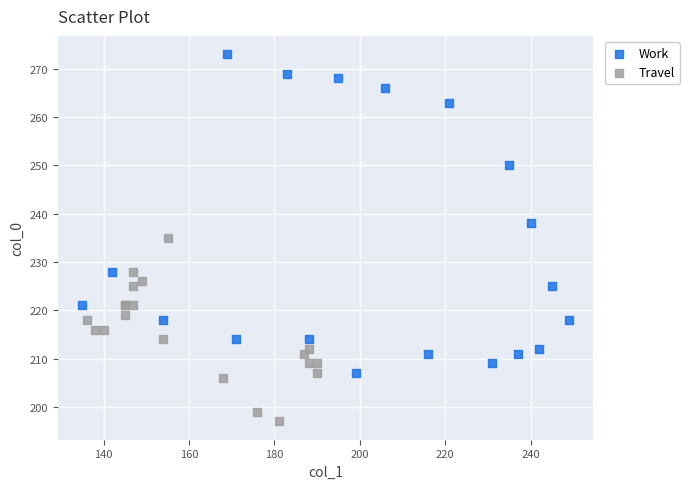

Which series reaches the maximum Y coordinate?

Work